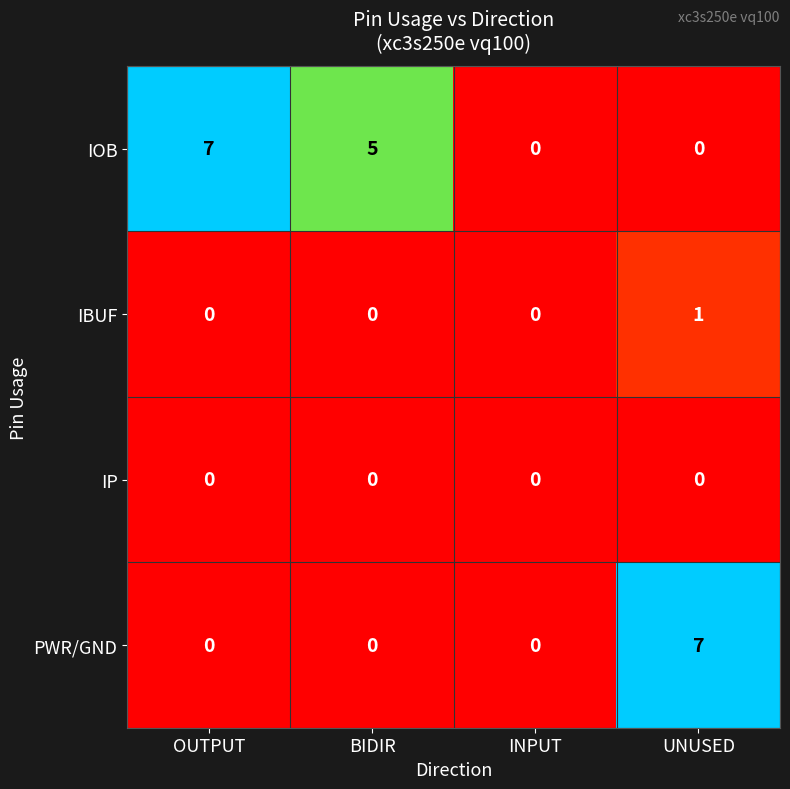

At which category is the sum across all series the highest?

UNUSED